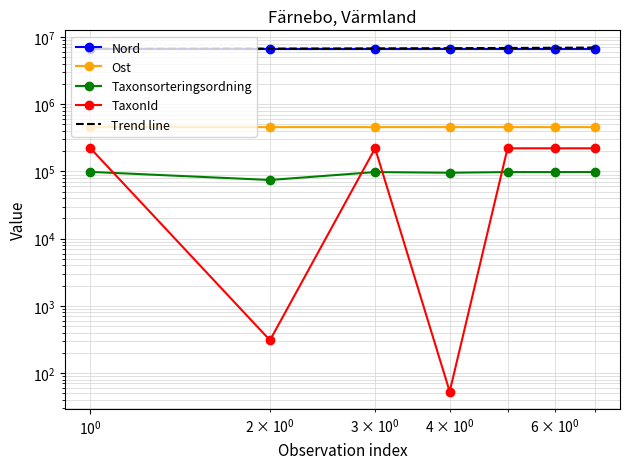

What are all the series names shown in the legend?

Nord, Ost, Taxonsorteringsordning, TaxonId